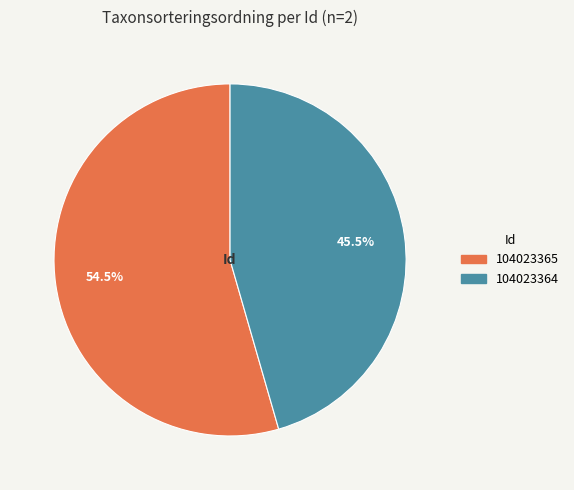

What is the largest slice in the pie chart?

104023365